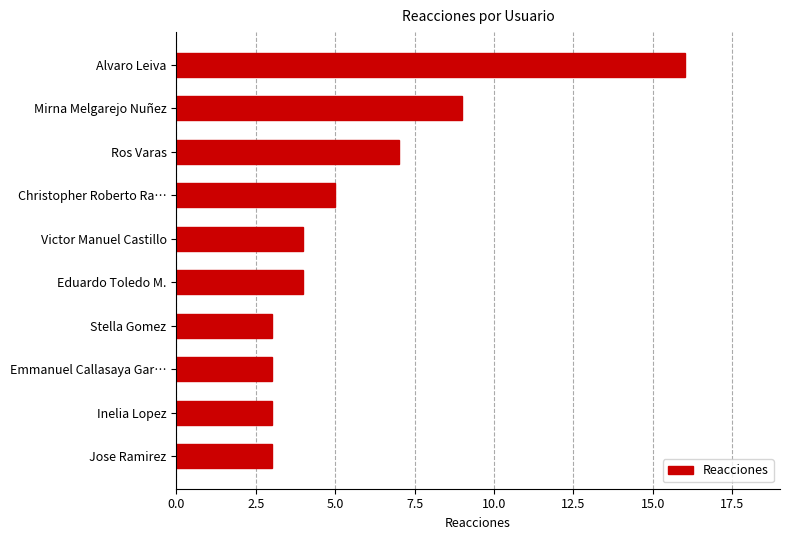

How many distinct data groups are displayed?

1